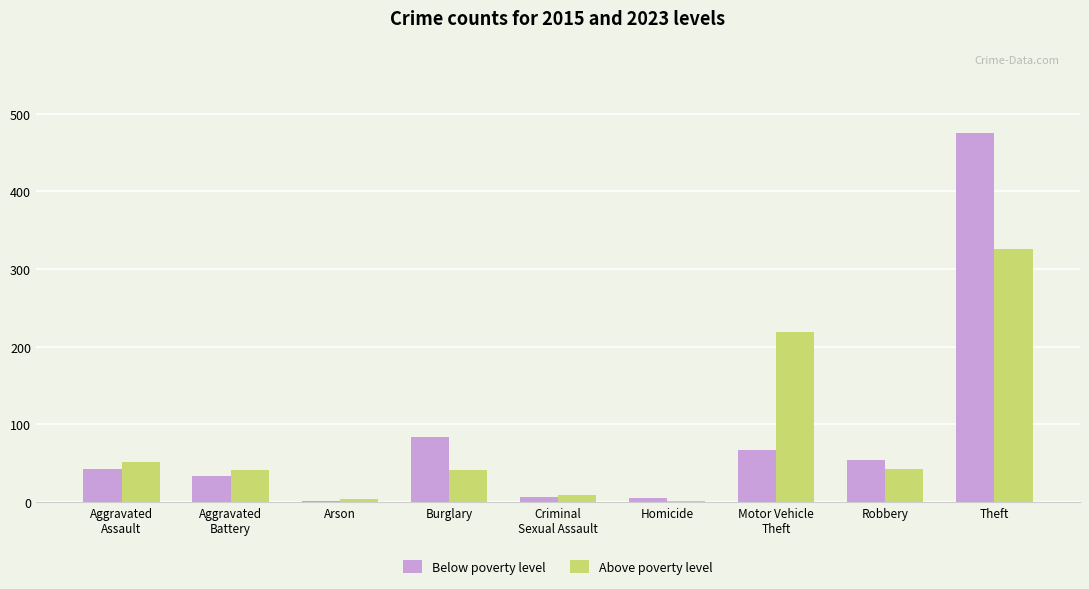

Where does the Above poverty level series first go above 42?

Aggravated
Assault